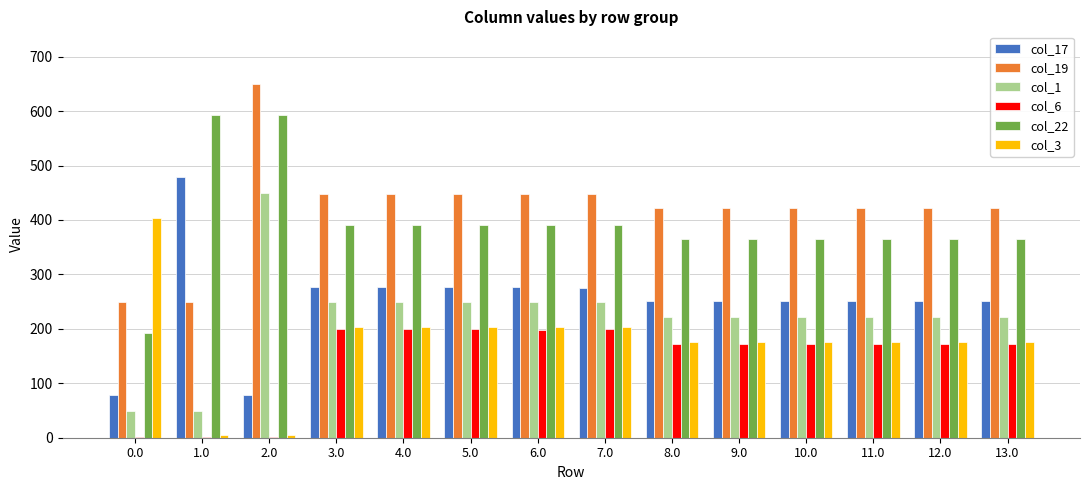

What is the sum of the col_3 values at 3.0 and 8.0?

379.7